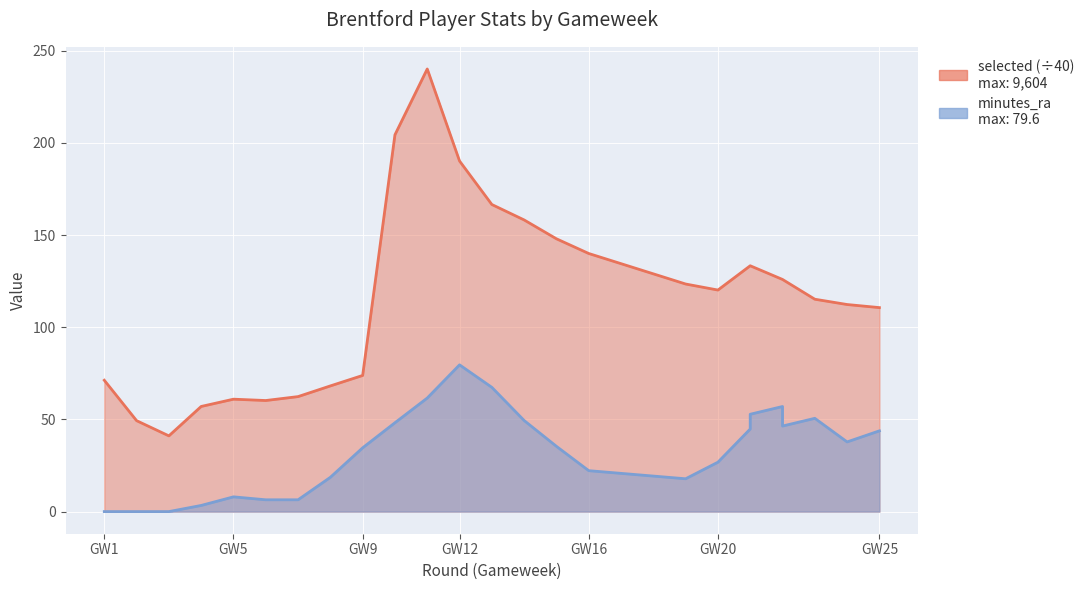

True or false: selected and minutes_ra intersect in this chart.

False